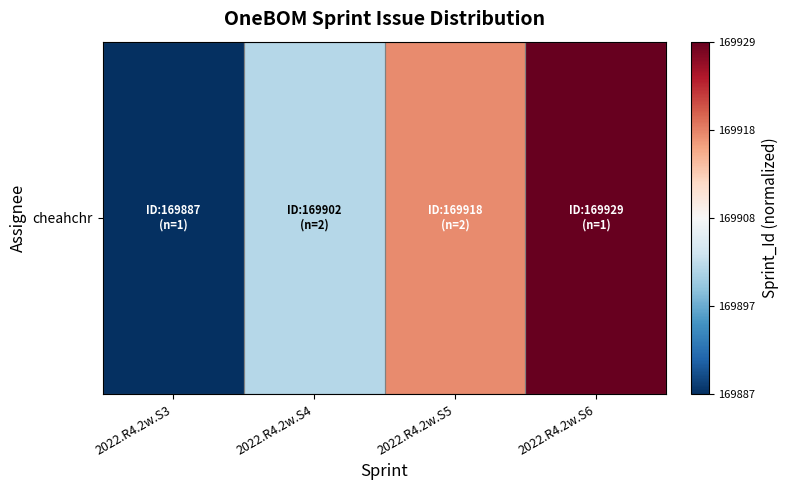

How many data points are less than 0?

2